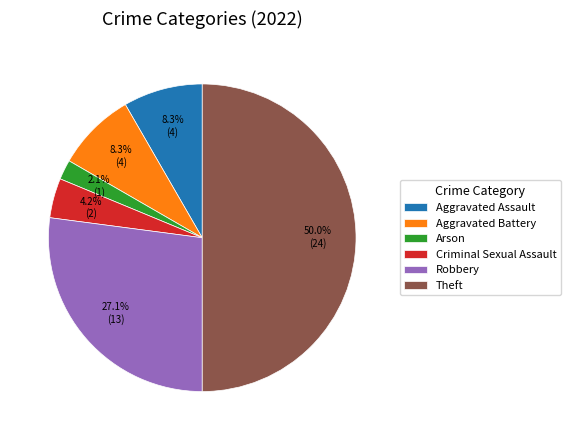

The Criminal Sexual Assault slice represents 11% of the pie. True or false?

False